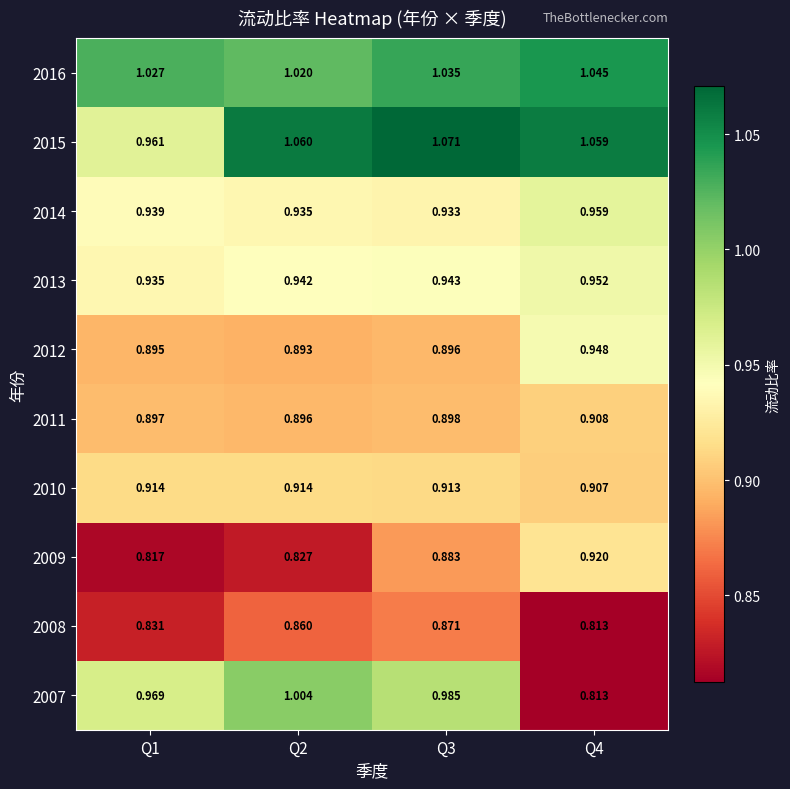

Which has a higher value, Q4 or Q3?

Q3